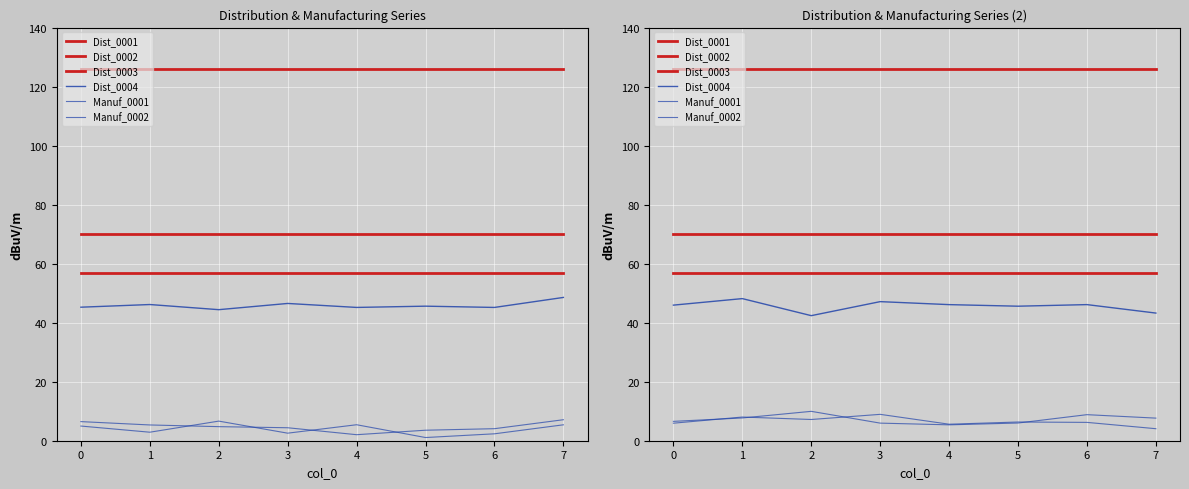

Which series has the largest range (max minus min)?

Dist_0004